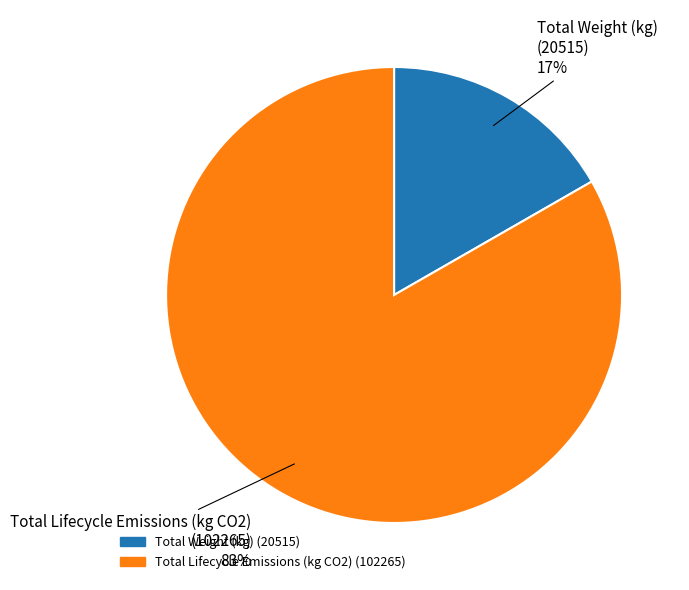

To the nearest percent, what percentage of the pie is Total Weight (kg)?

17%